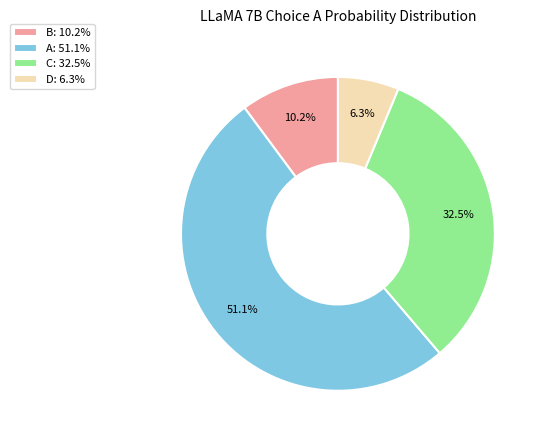

Does C: 32.5% account for over 50% of the chart?

No